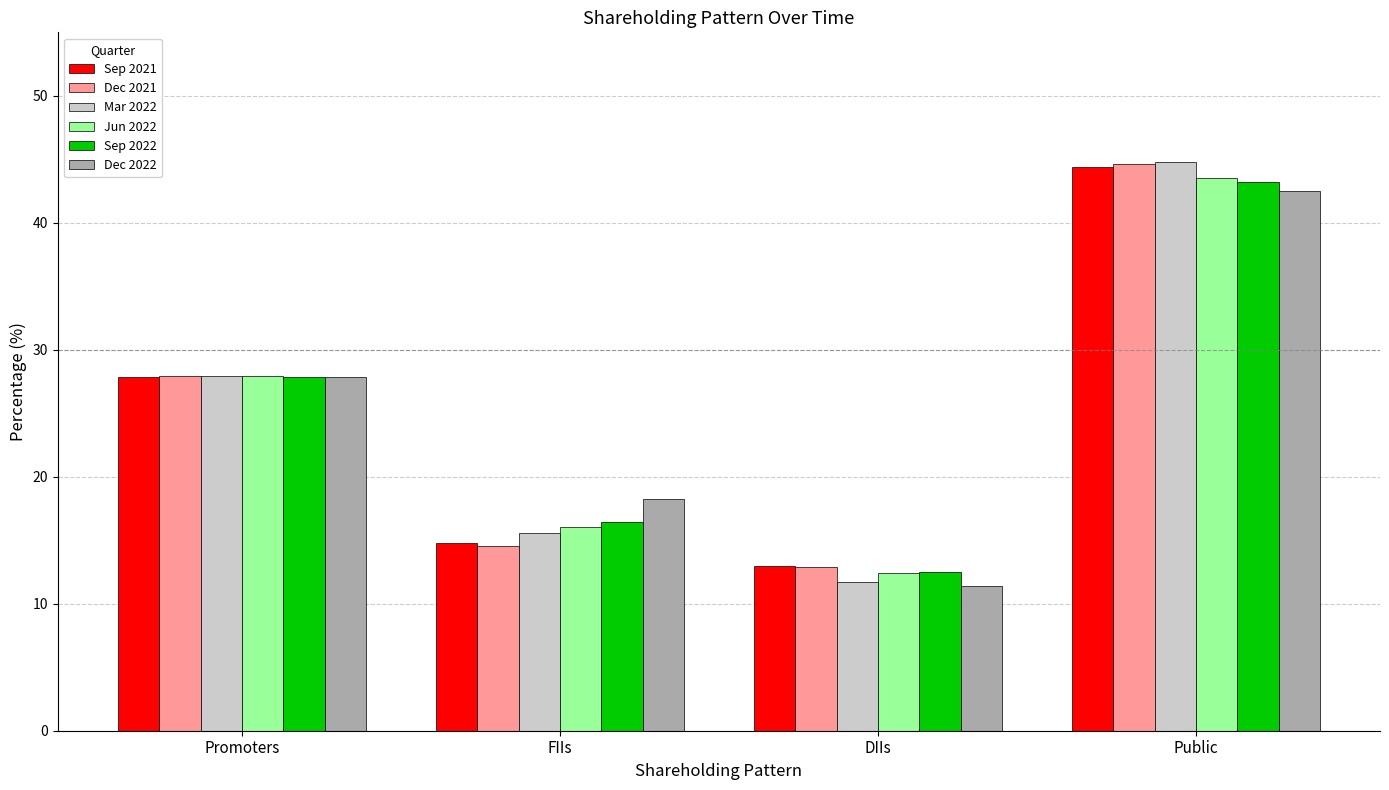

What is the value of the Jun 2022 bar at the 3rd from the left?

12.5